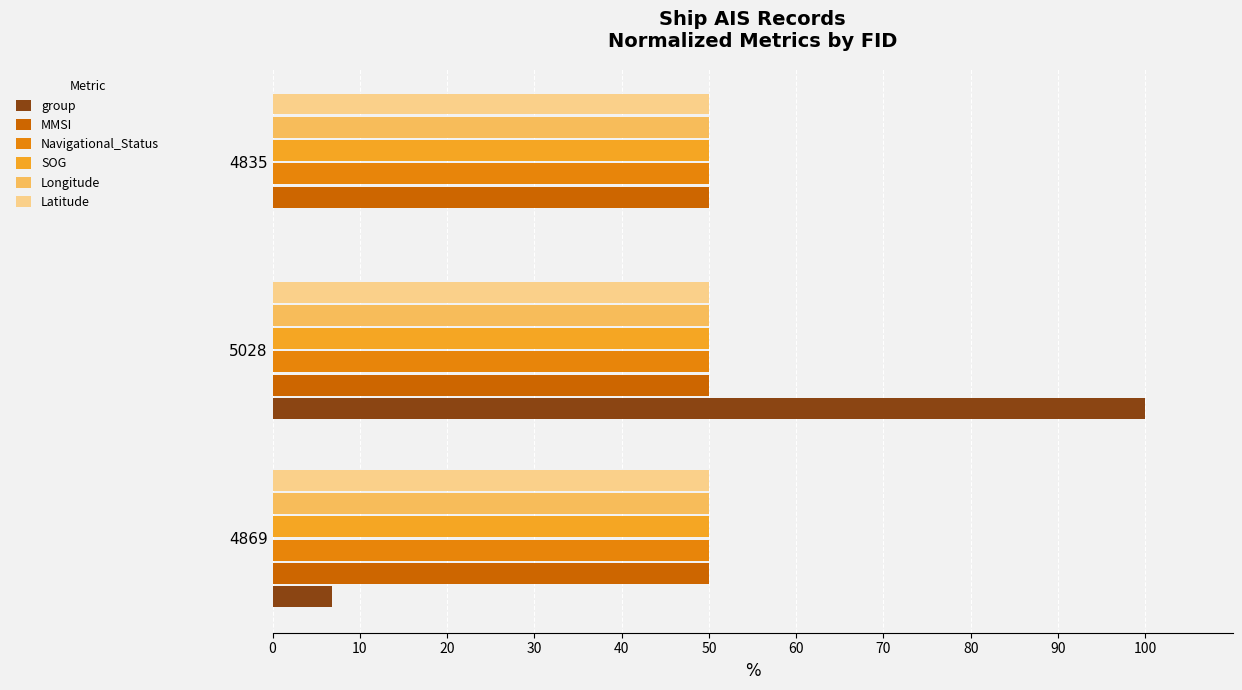

Between 4869 and 5028, which series saw the biggest shift?

group